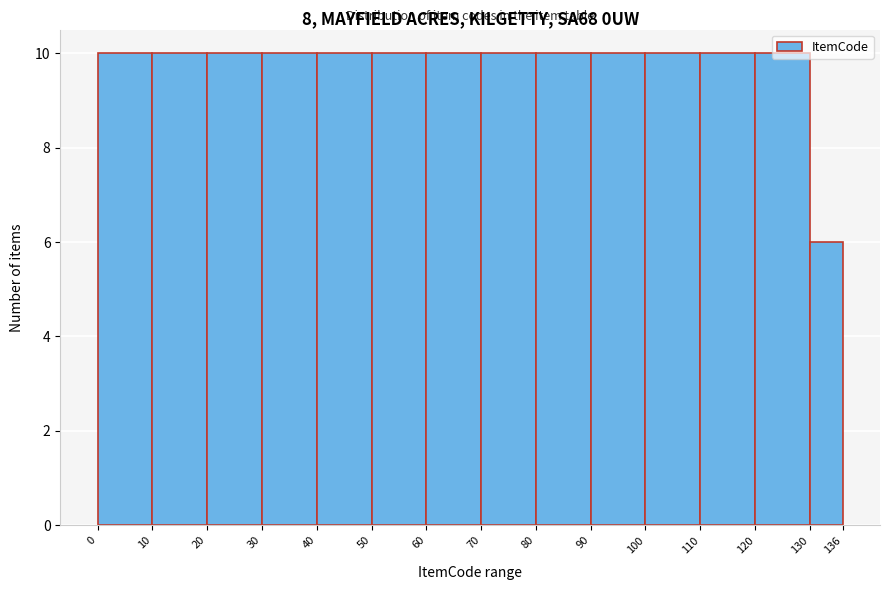

Reading left to right, list every bar in this chart as the range it spans on the x-axis followed by its height. The values are not printed on the chart, so give them approximately, as read against the axis.

0 to 10: 10
10 to 20: 10
20 to 30: 10
30 to 40: 10
40 to 50: 10
50 to 60: 10
60 to 70: 10
70 to 80: 10
80 to 90: 10
90 to 100: 10
100 to 110: 10
110 to 120: 10
120 to 130: 10
130 to 136: 6